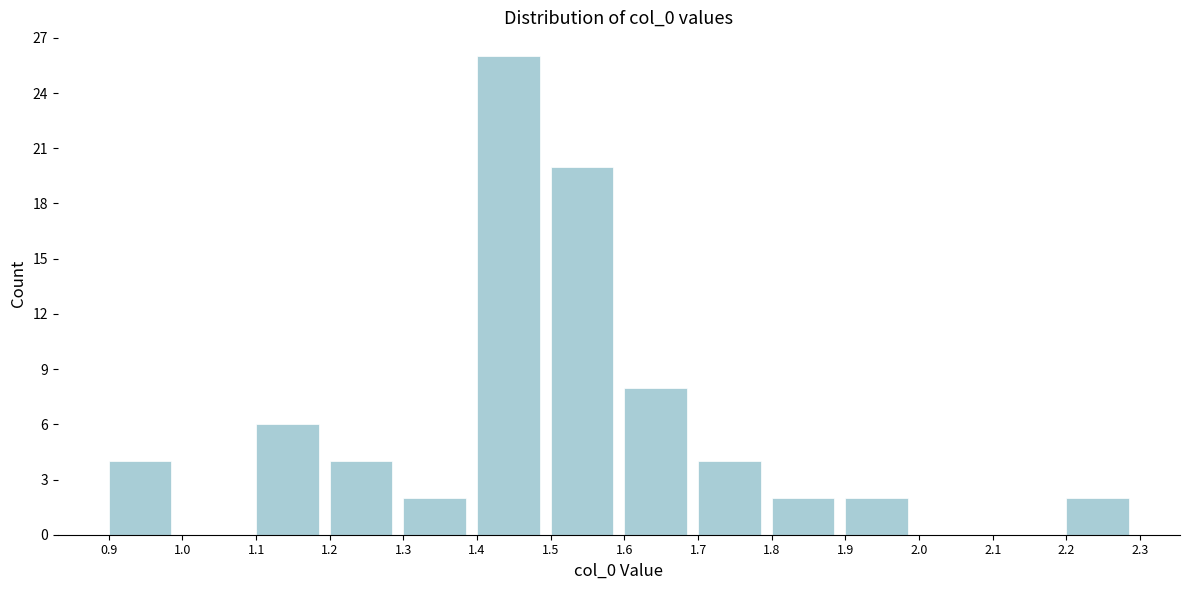

What is the height of the bar covering 1.8 to 1.9 on the x-axis? The values are not printed on the chart, so give them approximately, as read against the axis.

2